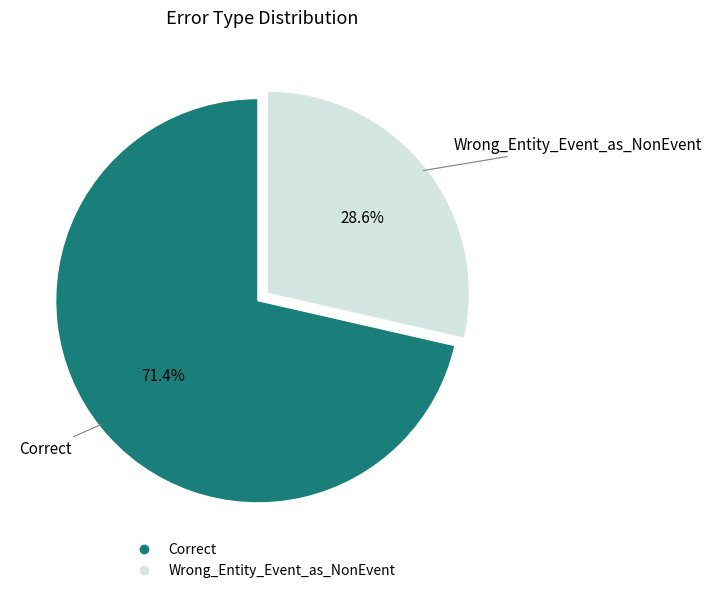

What is the ratio of the value at Wrong_Entity_Event_as_NonEvent to the value at Correct?

0.4